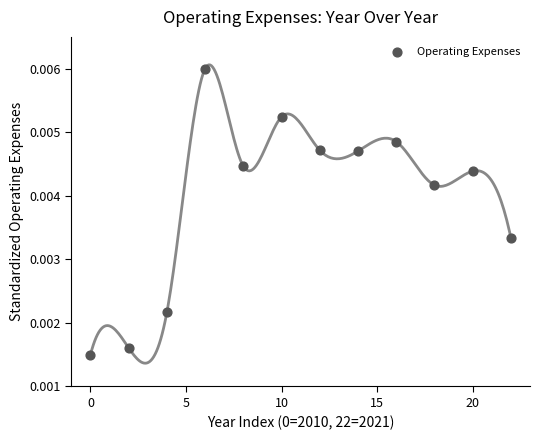

What is the range of X values (max minus min)?

22.0